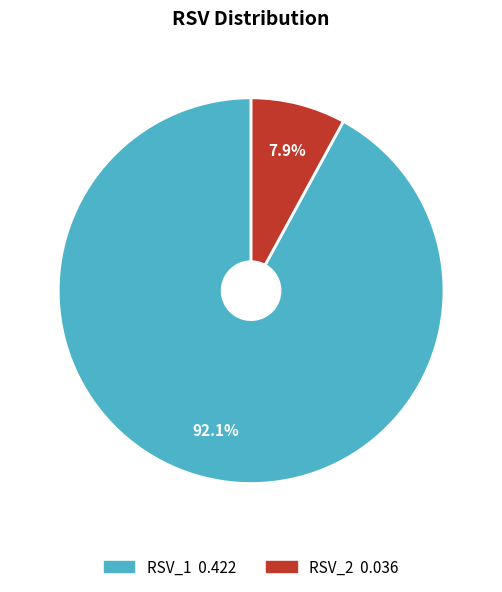

How many slices are in this pie chart?

2